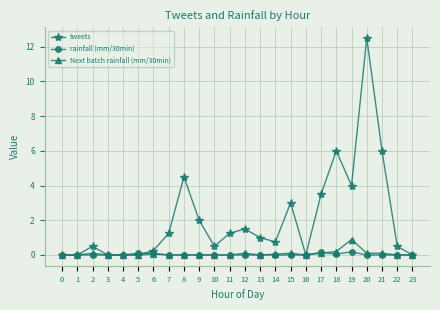

Where does the tweets series first go above 1?

7